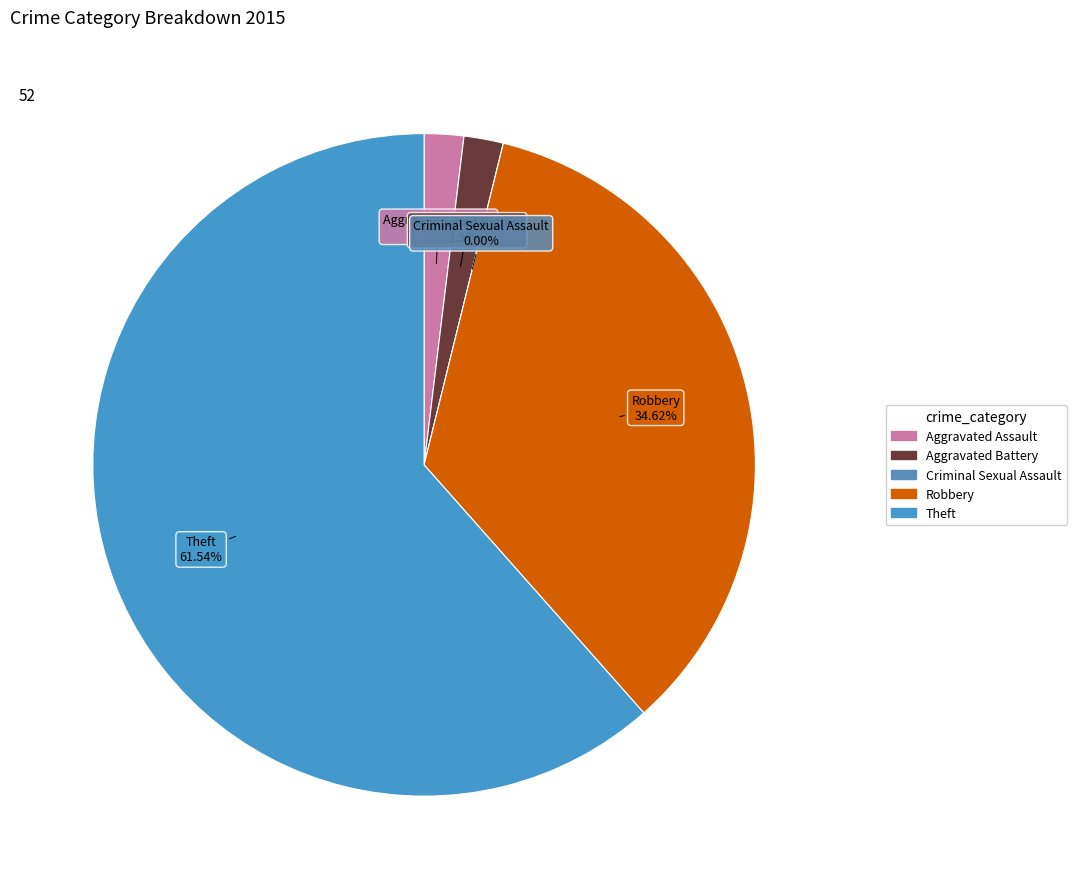

Combined, what portion of the pie is Aggravated Battery and Aggravated Assault?

3.8%